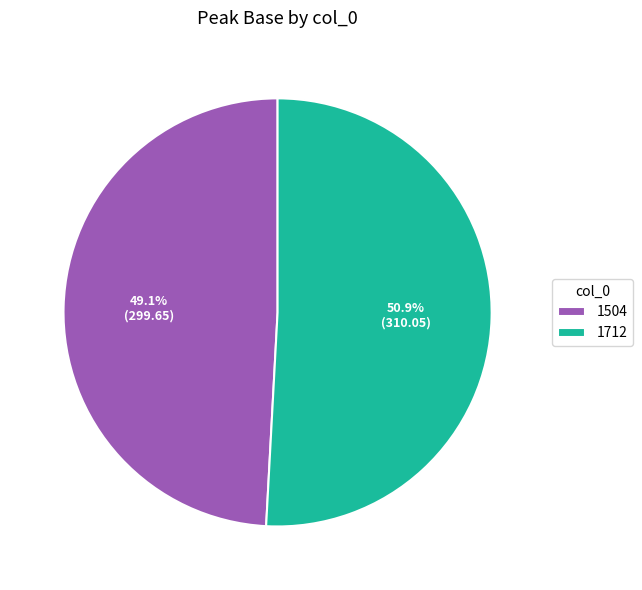

The 1712 slice represents 46% of the pie. True or false?

False